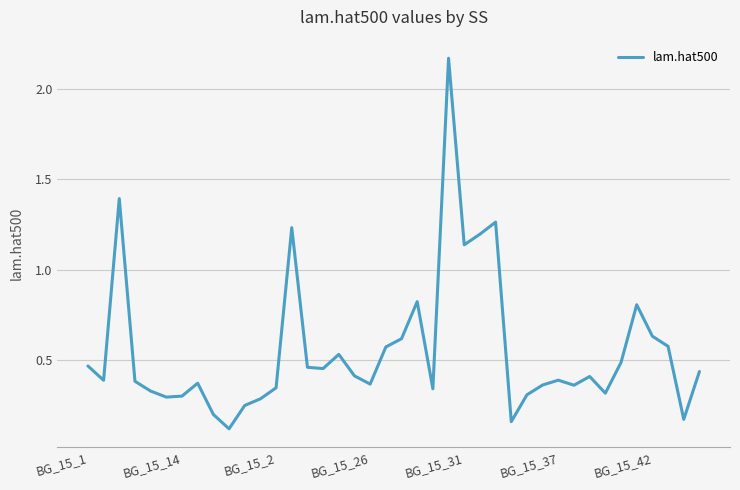

The value at BG_15_37 is 0.4. True or false?

True